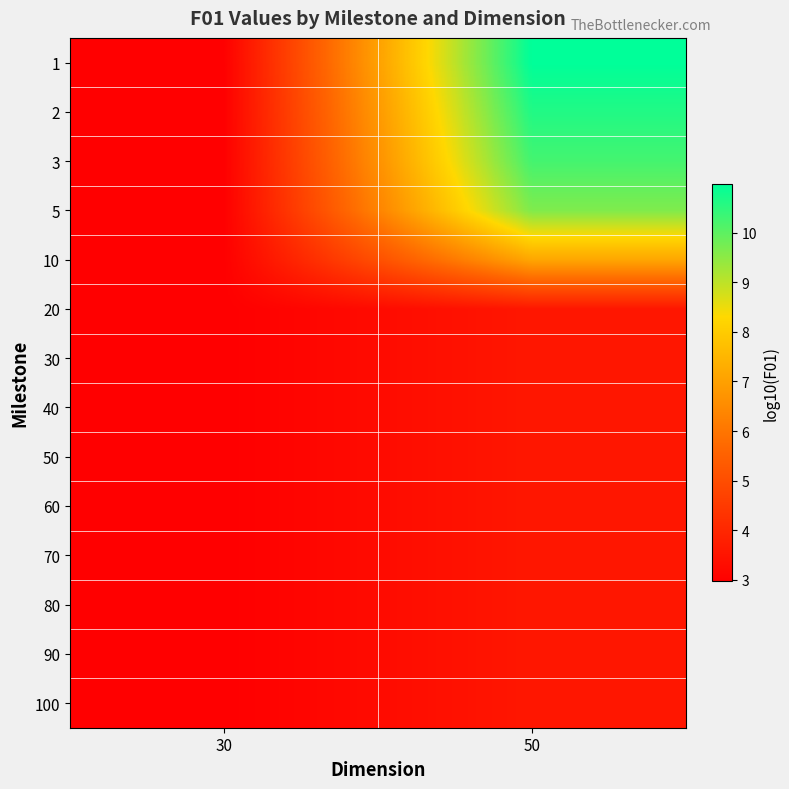

What is the total value across all series at 30?

41.5